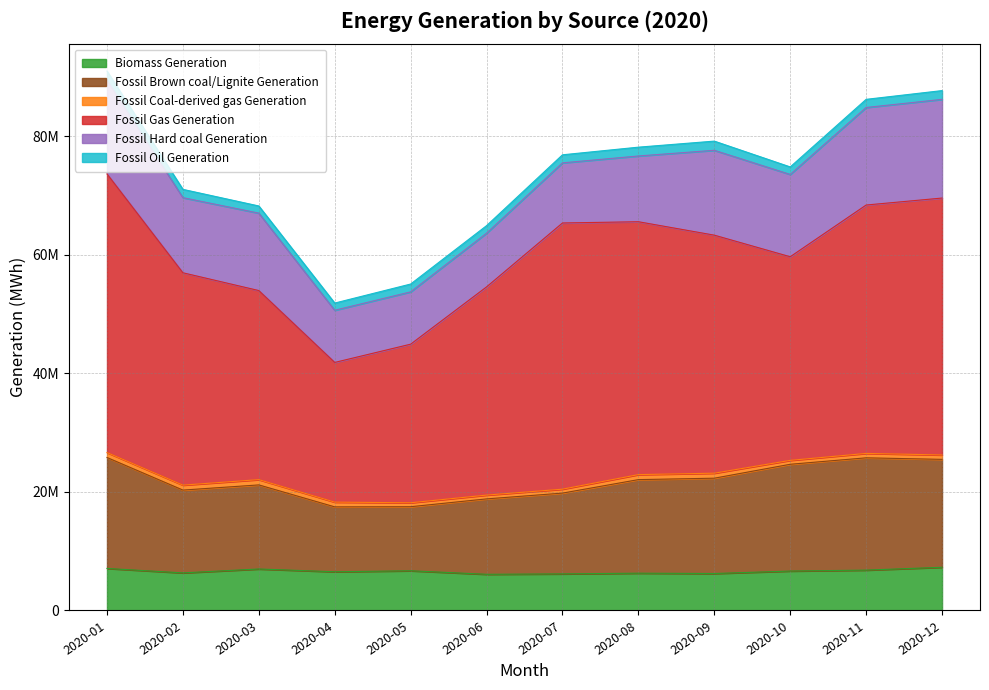

At which category does Fossil Coal-derived gas Generation reach its first local valley?

2020-06